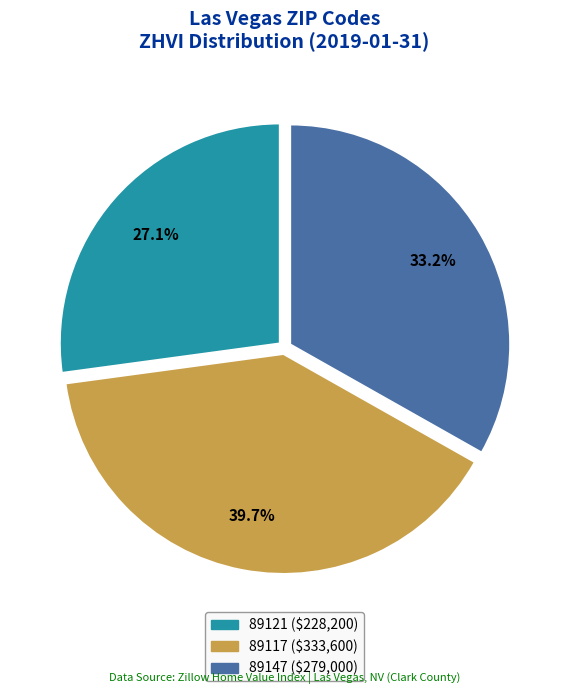

Is there a majority slice in this chart?

No